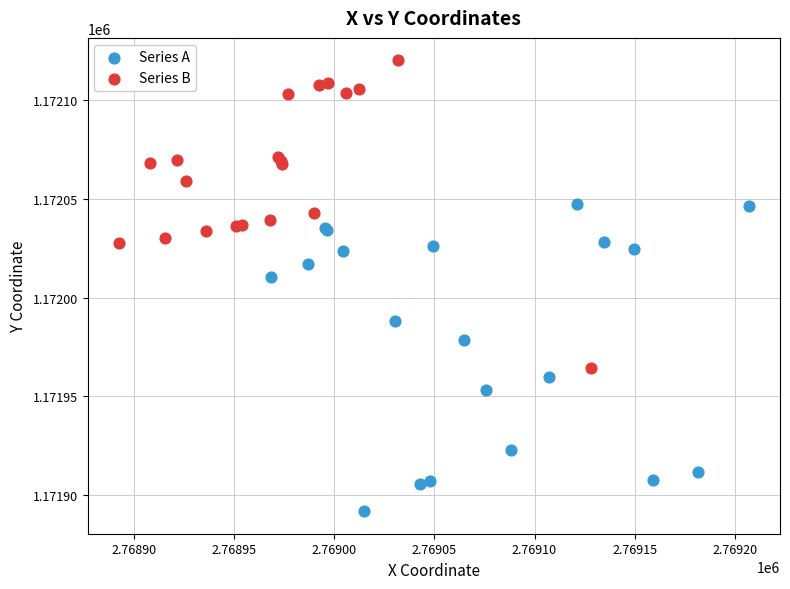

What are all the series names shown in the legend?

Series A, Series B